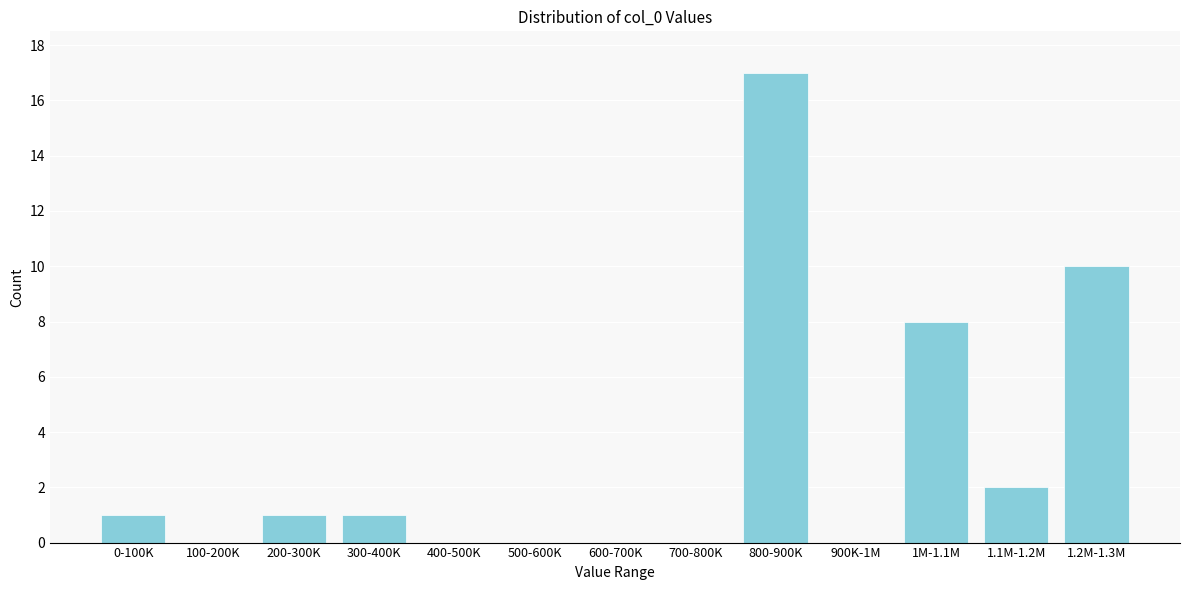

Reading left to right, what are all the values shown in this chart?

0-100K=1	100-200K=0	200-300K=1	300-400K=1	400-500K=0	500-600K=0	600-700K=0	700-800K=0	800-900K=17	900K-1M=0	1M-1.1M=8	1.1M-1.2M=2	1.2M-1.3M=10